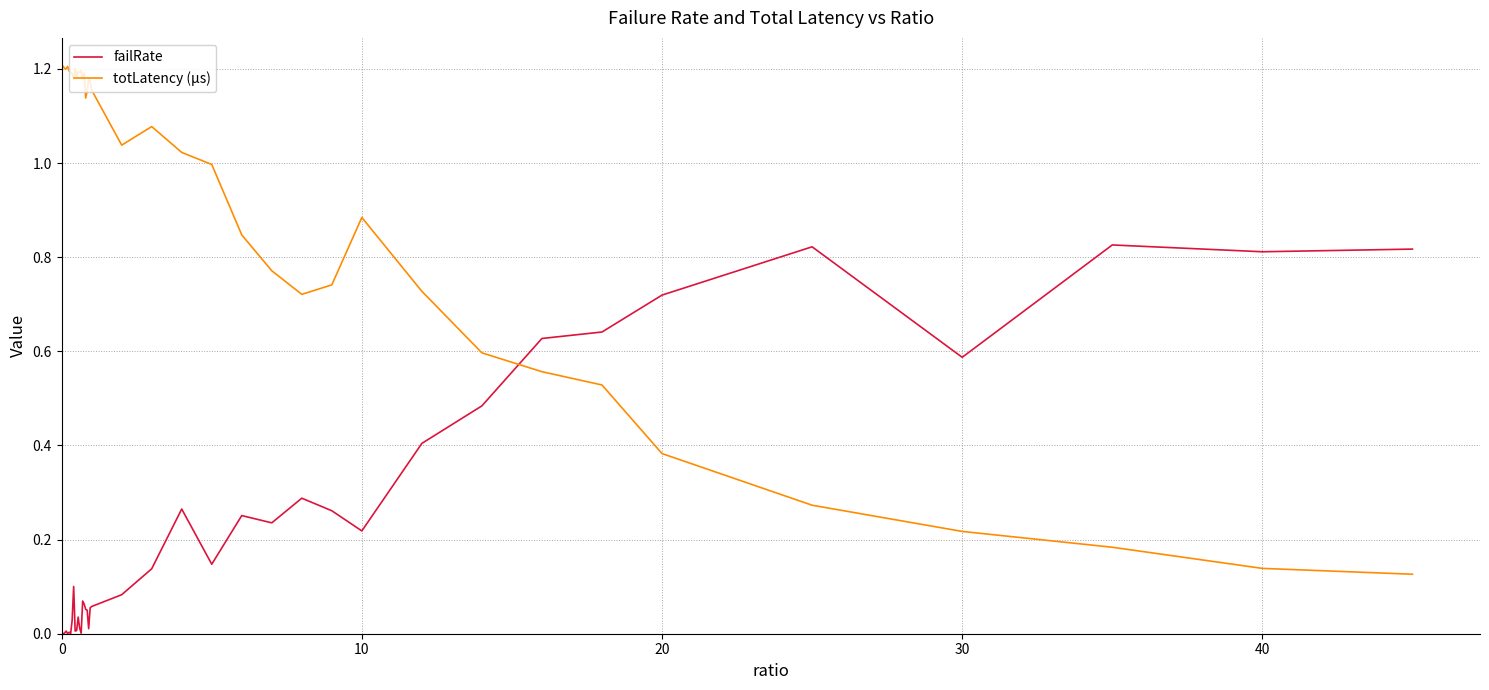

True or false: failRate and totLatency (µs) intersect in this chart.

True